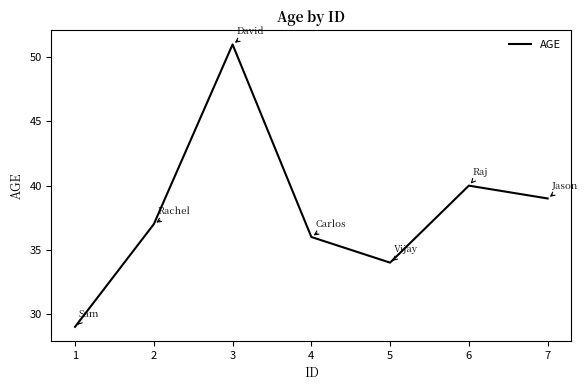

What is the sum of the values at 4 and 1?

65